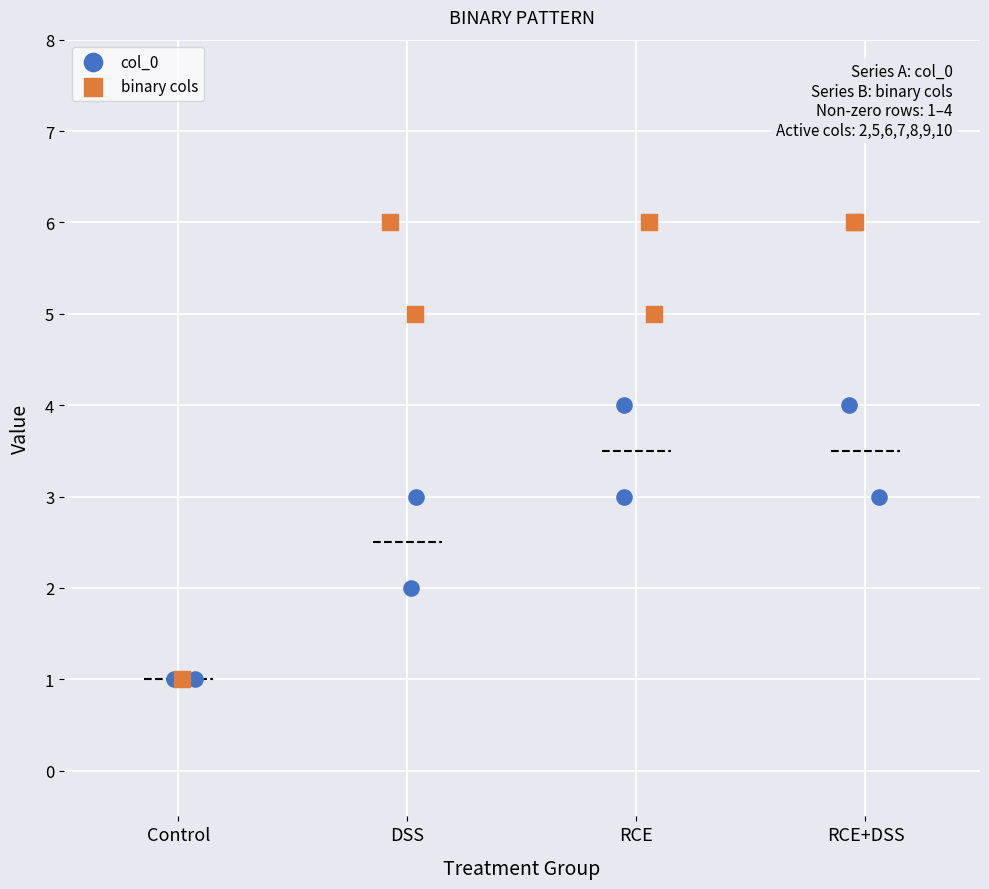

Which series has the widest spread of Y values?

binary cols